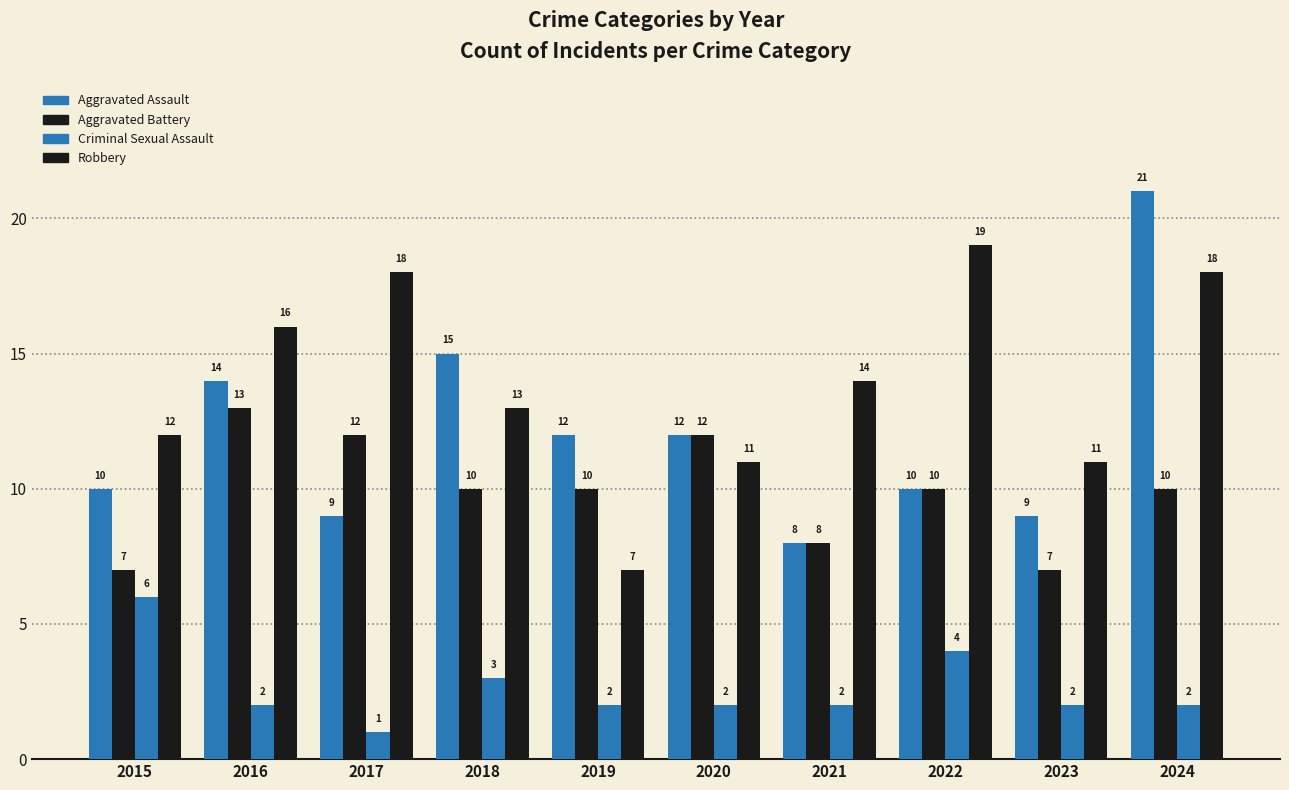

Reading left to right, list all the values displayed in this chart.

Aggravated Assault: 2015=10	2016=14	2017=9	2018=15	2019=12	2020=12	2021=8	2022=10	2023=9	2024=21
Aggravated Battery: 2015=7	2016=13	2017=12	2018=10	2019=10	2020=12	2021=8	2022=10	2023=7	2024=10
Criminal Sexual Assault: 2015=6	2016=2	2017=1	2018=3	2019=2	2020=2	2021=2	2022=4	2023=2	2024=2
Robbery: 2015=12	2016=16	2017=18	2018=13	2019=7	2020=11	2021=14	2022=19	2023=11	2024=18